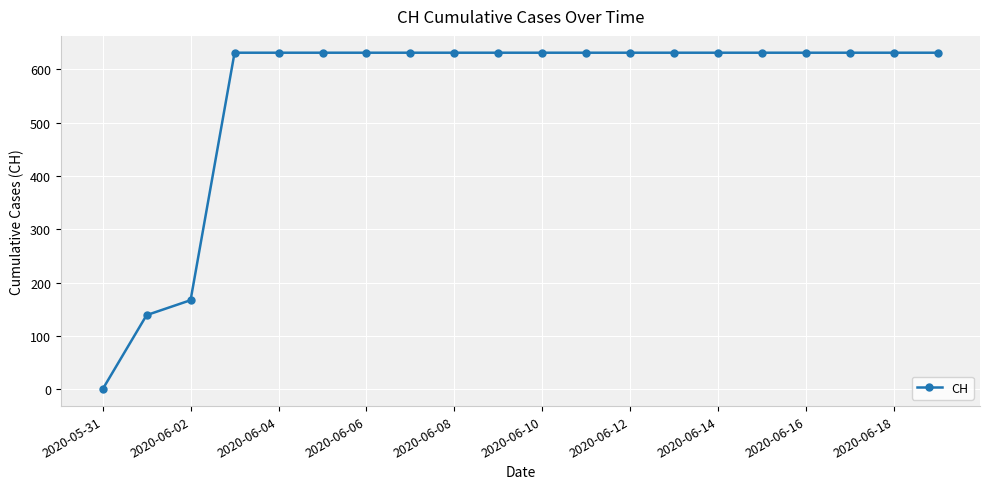

Reading right to left, extract all data points from this chart.

631	631	631	631	631	631	631	631	631	631	631	631	631	631	631	631	631	167	139	0